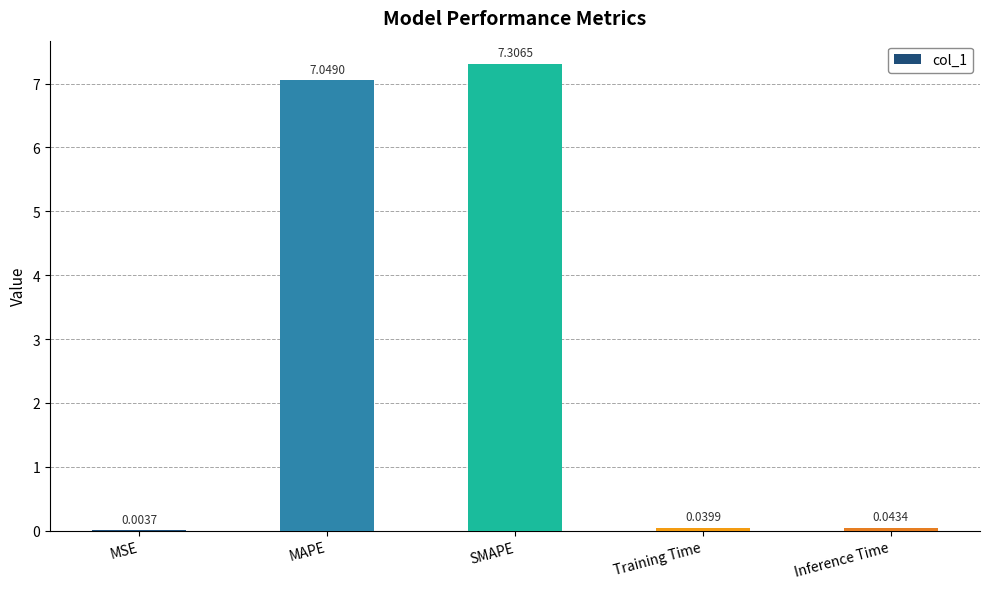

What is the sum of the values at SMAPE and Training Time?

7.3